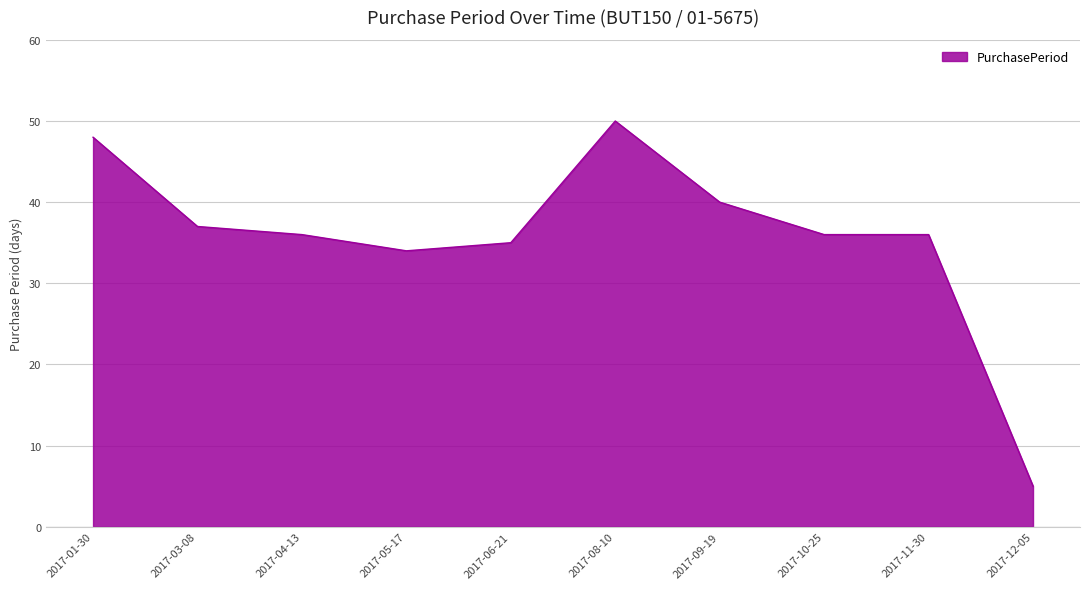

Reading right to left, transcribe all the data shown in this chart.

2017-12-05=5	2017-11-30=36	2017-10-25=36	2017-09-19=40	2017-08-10=50	2017-06-21=35	2017-05-17=34	2017-04-13=36	2017-03-08=37	2017-01-30=48